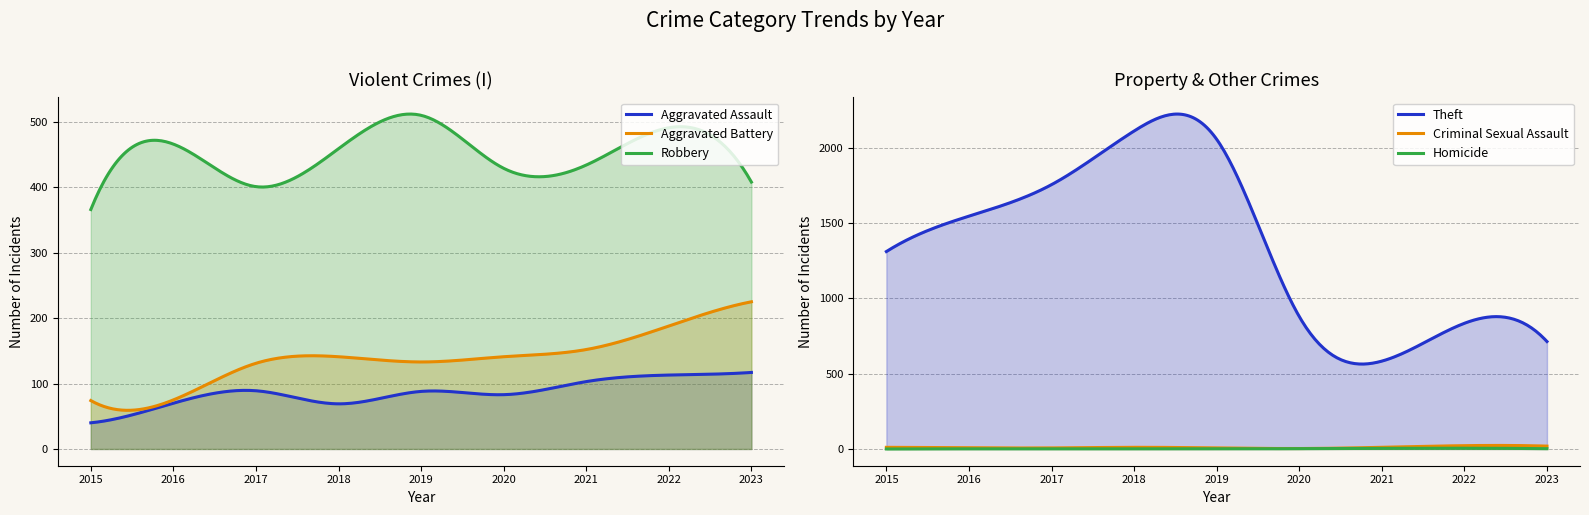

True or false: Aggravated Assault and Theft intersect in this chart.

False